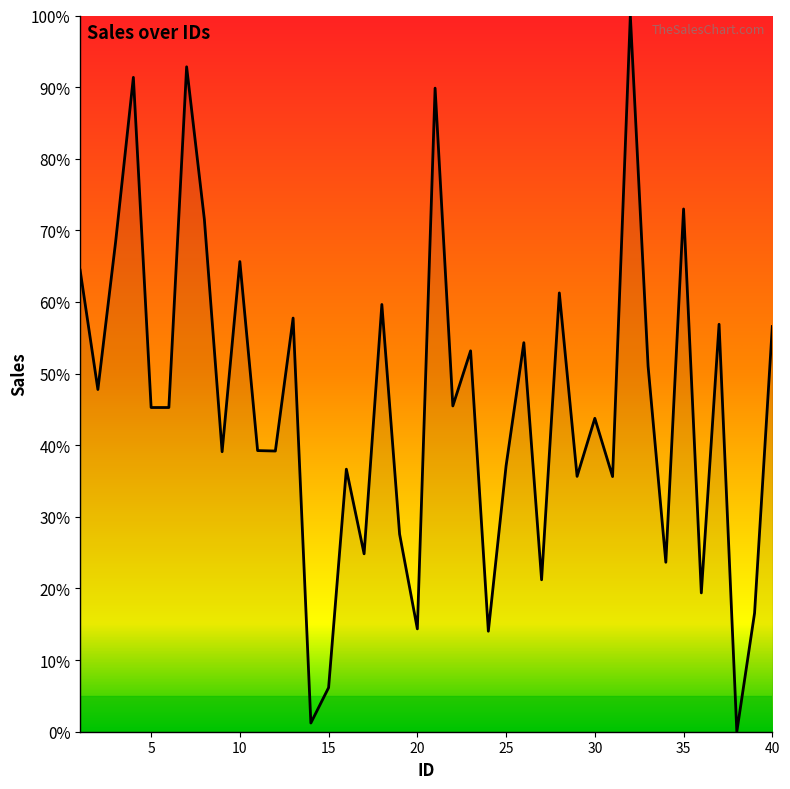

What is the maximum value shown in the chart?

100.0